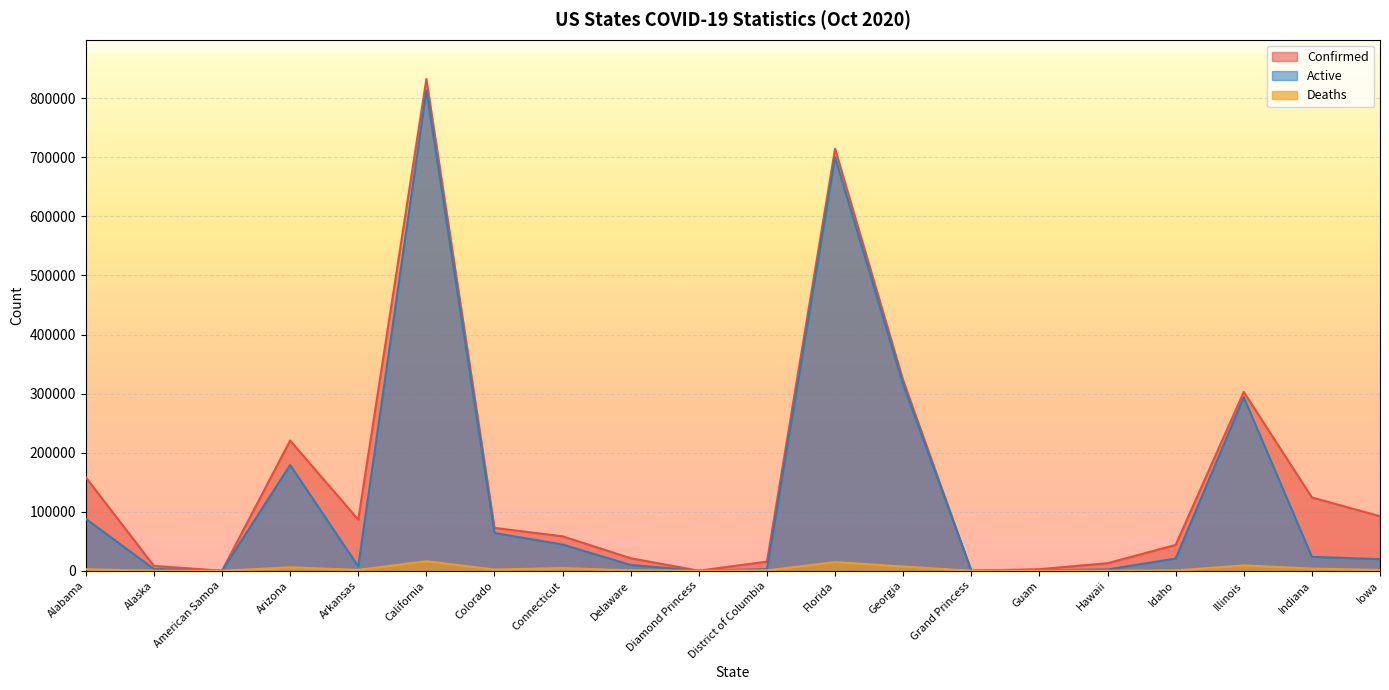

What is the value of the Confirmed point at the 16th from the left?

12734